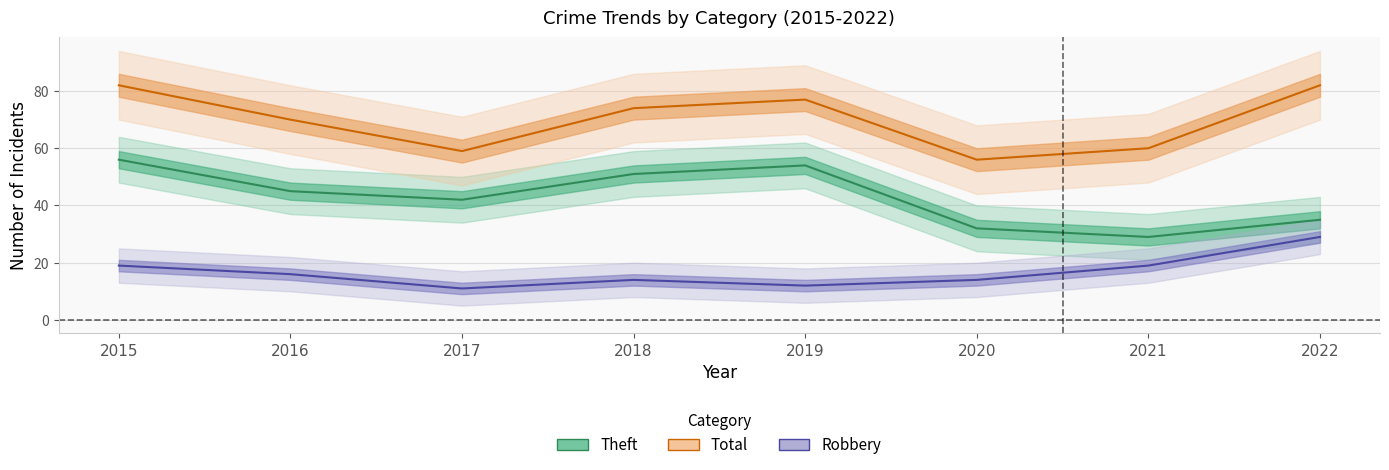

Reading left to right, list all the values displayed in this chart.

Theft: 2015=56	2016=45	2017=42	2018=51	2019=54	2020=32	2021=29	2022=35
Total: 2015=82	2016=70	2017=59	2018=74	2019=77	2020=56	2021=60	2022=82
Robbery: 2015=19	2016=16	2017=11	2018=14	2019=12	2020=14	2021=19	2022=29